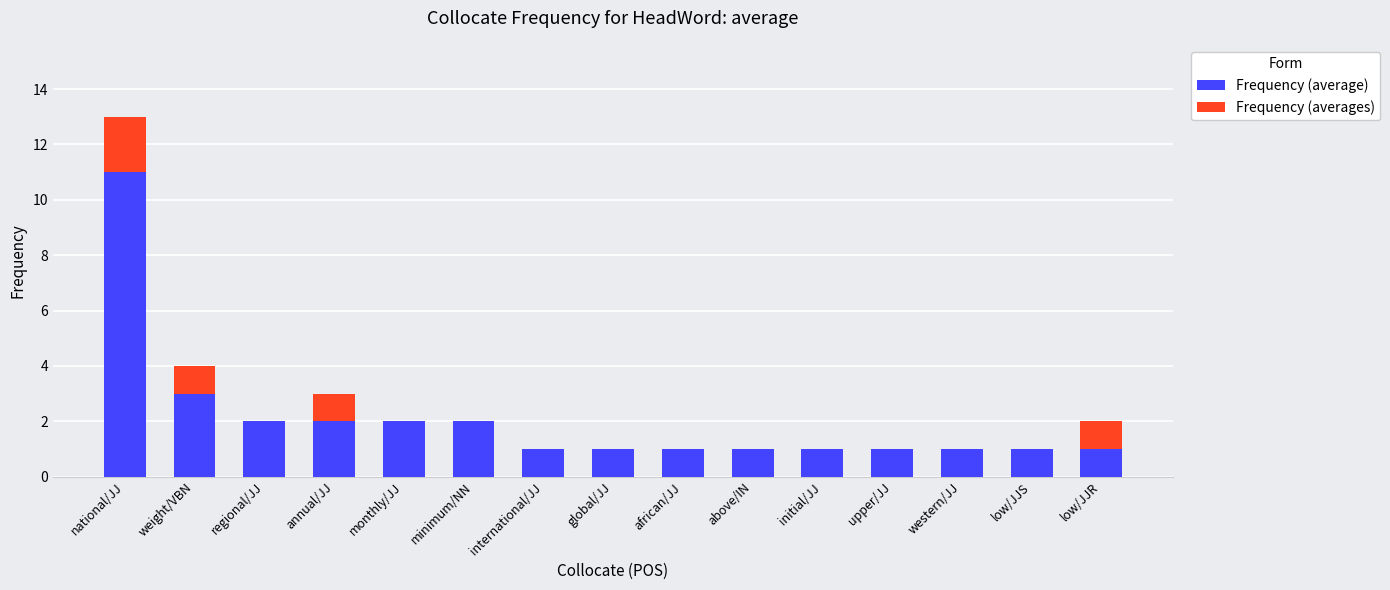

At which category is the sum across all series the highest?

national/JJ